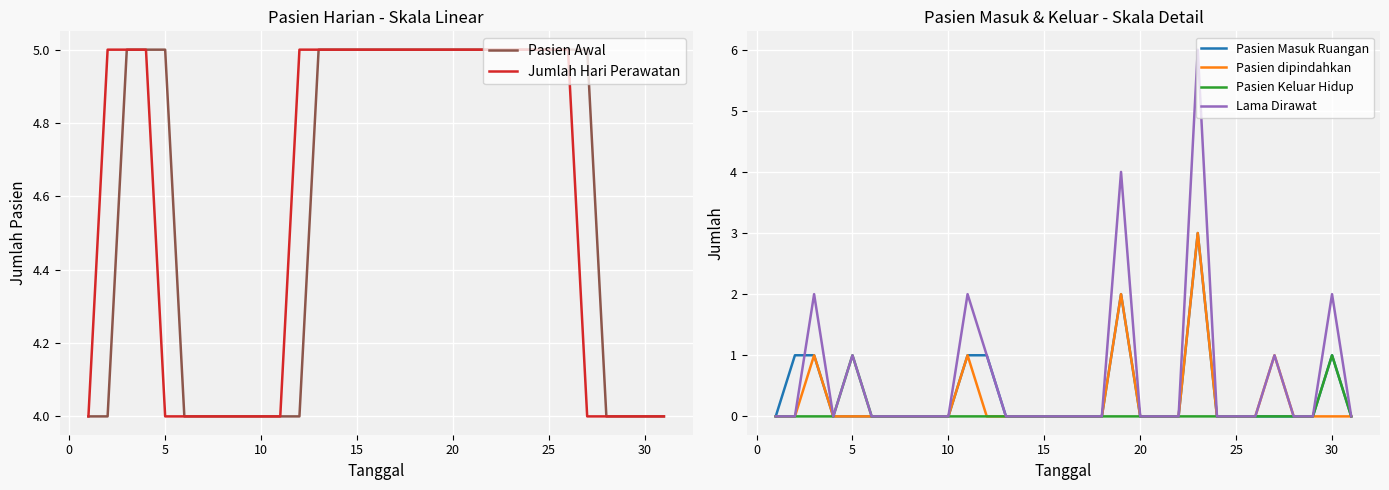

The value of Pasien dipindahkan at 15 is -2. True or false?

False